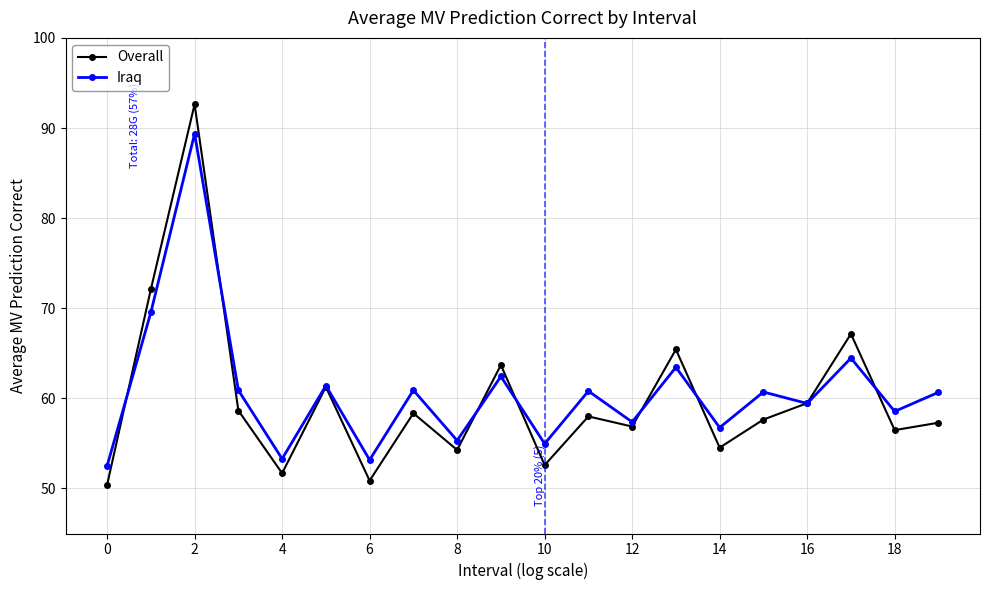

What is the smallest value displayed?

50.4